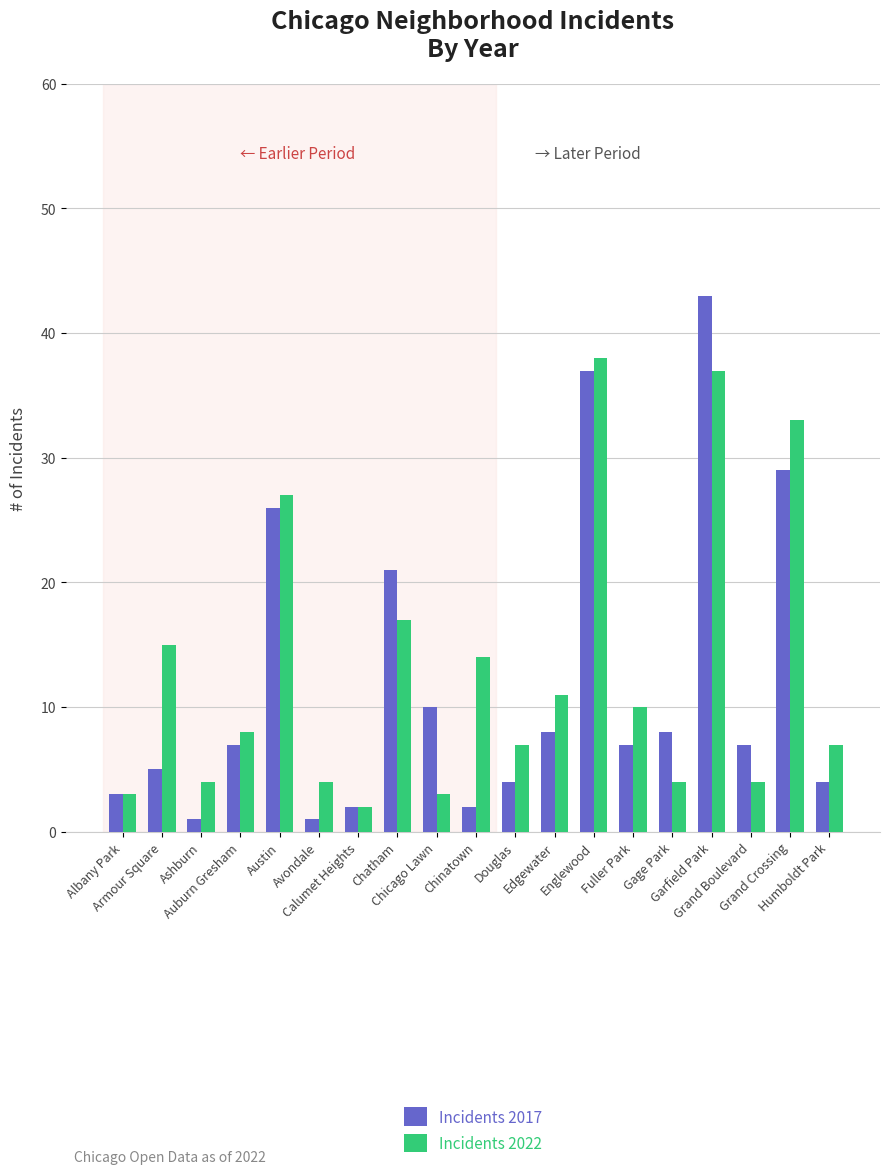

What is the maximum value shown in the chart?

43